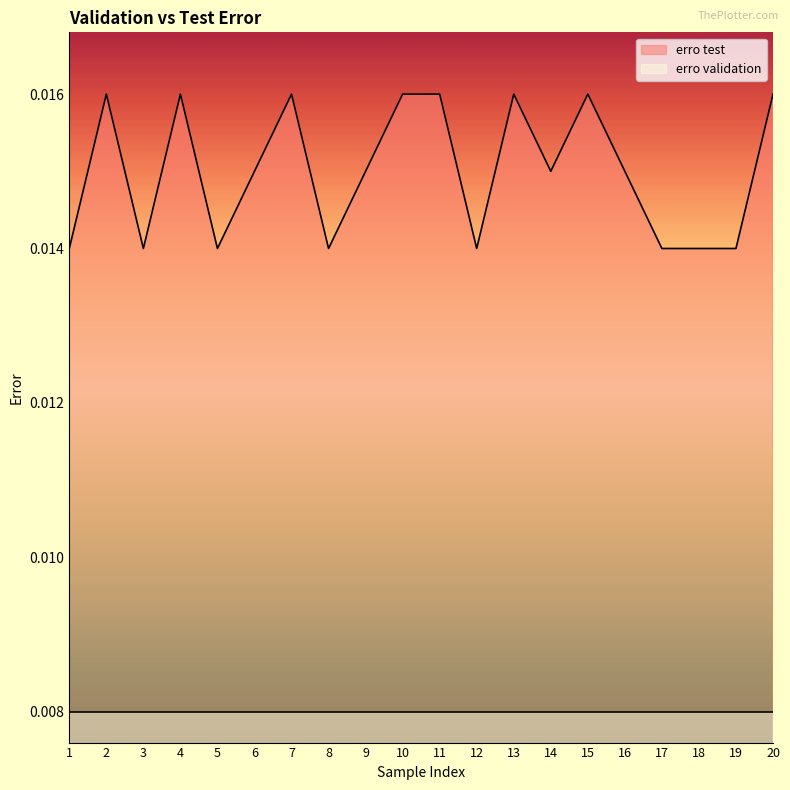

At which category does the chart reach its minimum across all series?

1